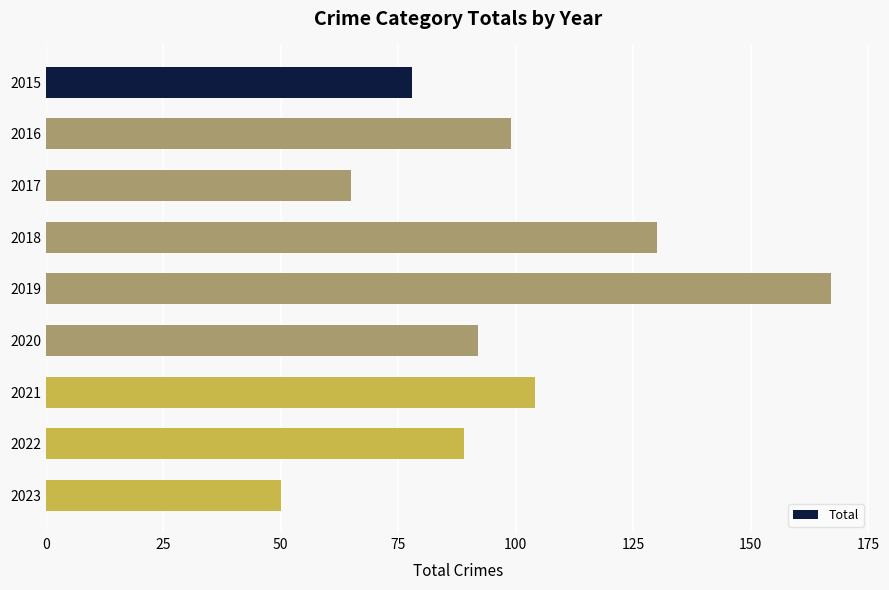

What is the average value?

97